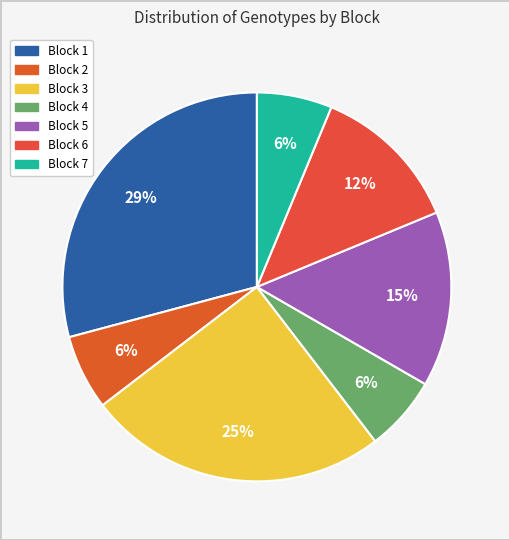

Which slice is the smallest?

Block 2